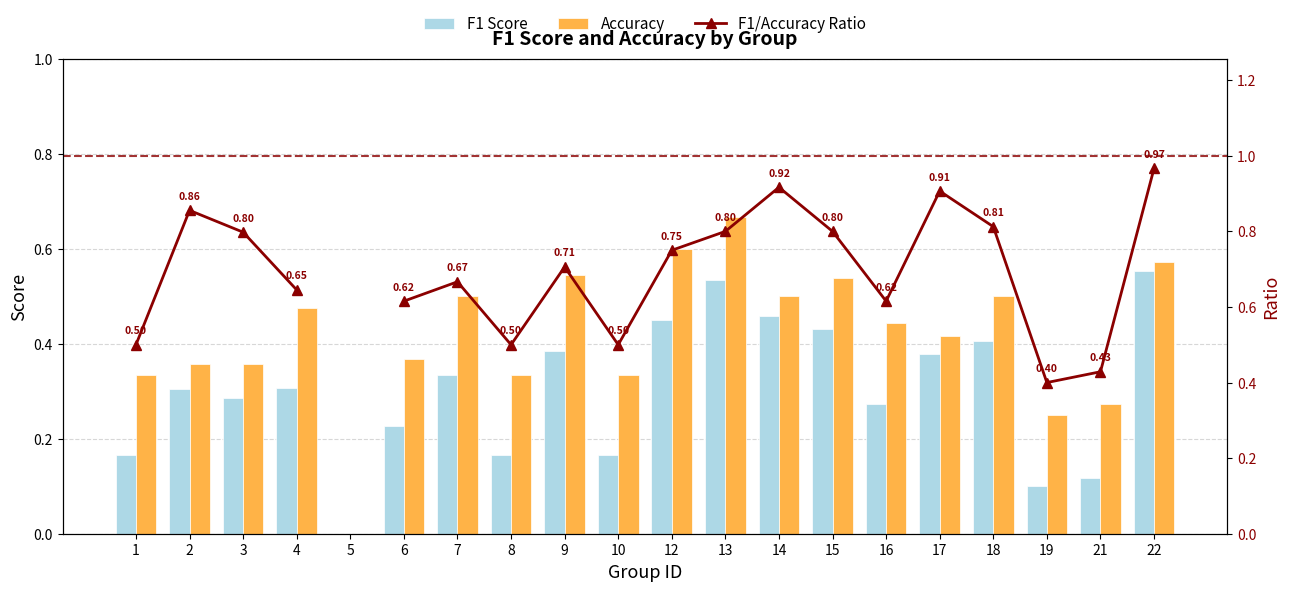

Which series has the widest spread of values?

Accuracy